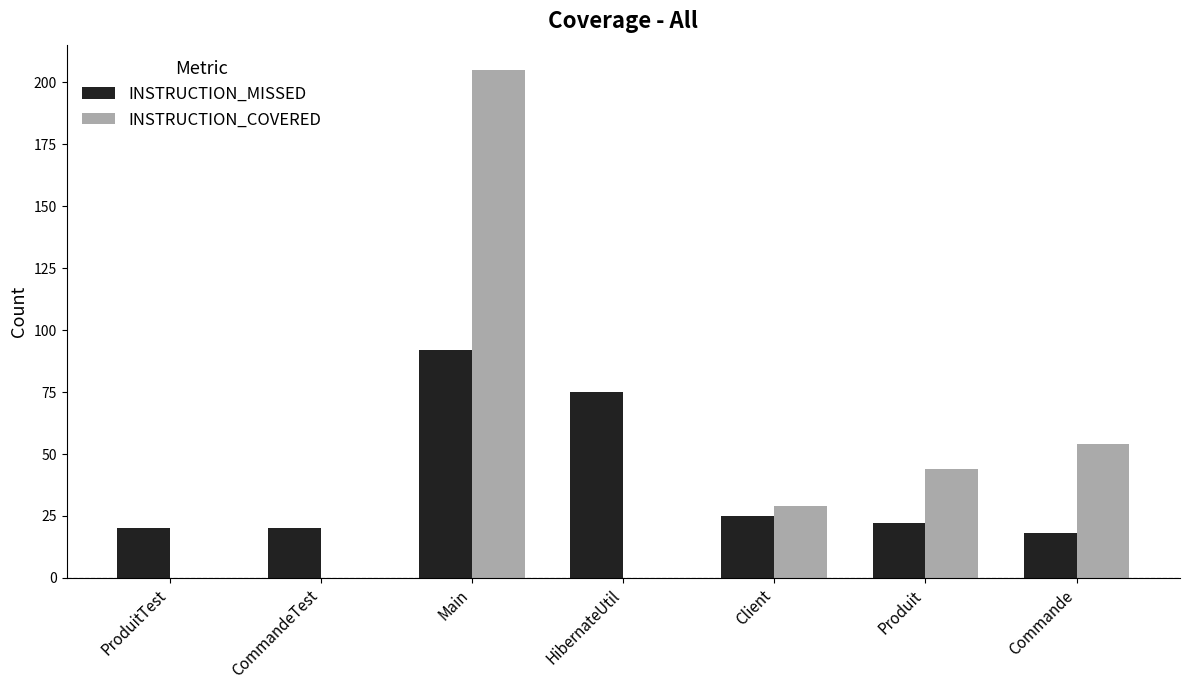

Count the number of categories in the chart.

7